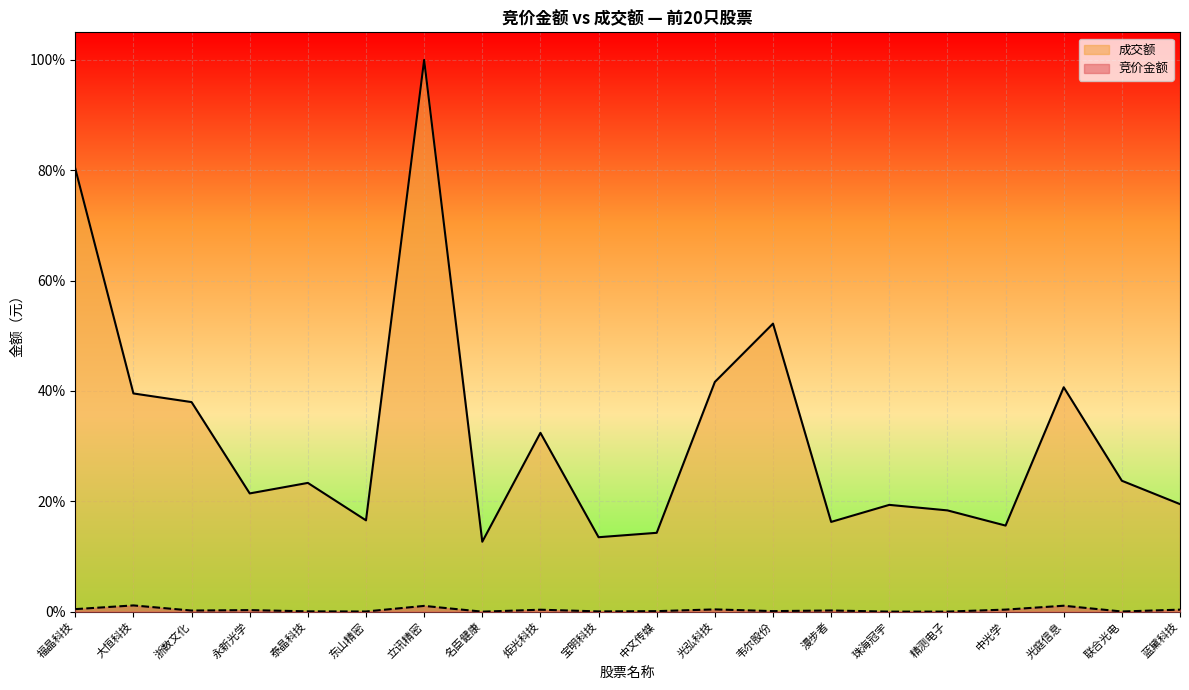

What is the difference between the 成交额 values at 立讯精密 and 泰晶科技?

0.8